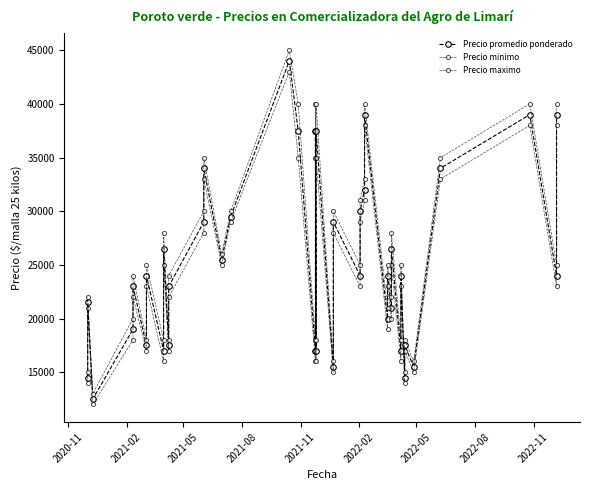

True or false: Precio promedio ponderado and Precio minimo cross at least once.

False